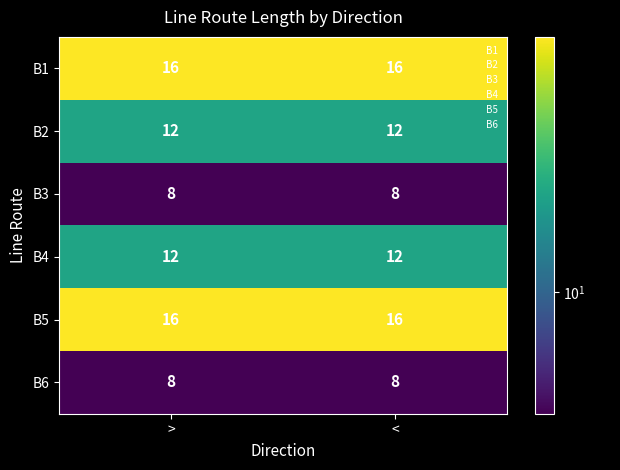

What is the difference between the highest and lowest values at <?

8